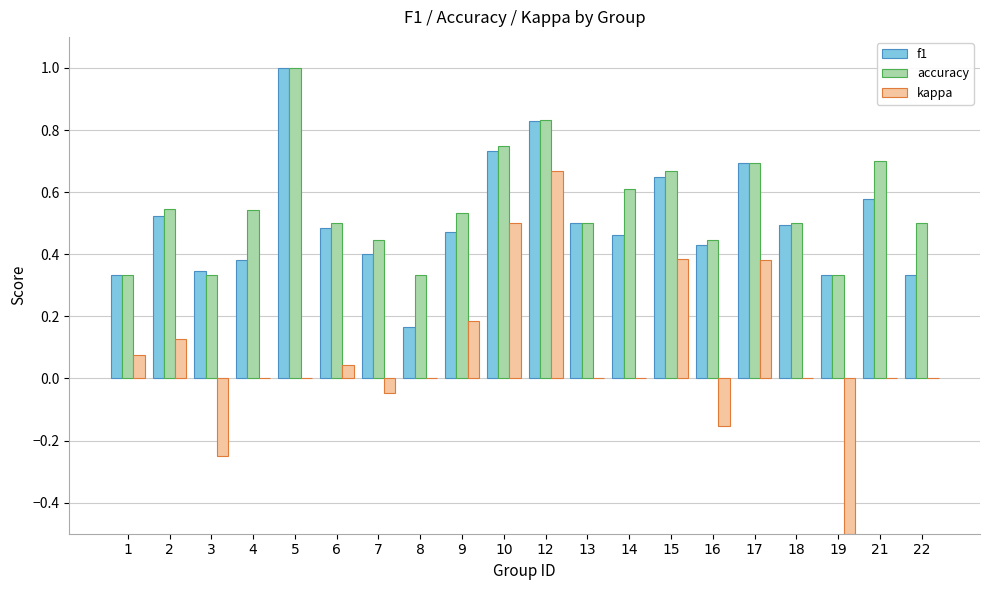

Which series has the largest total across all categories?

accuracy